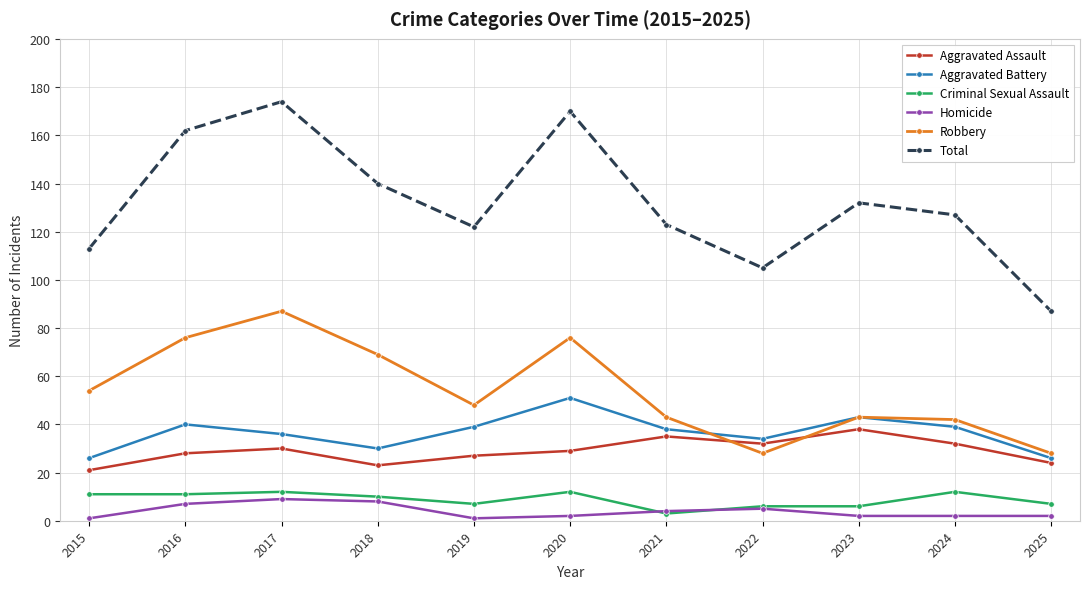

True or false: Criminal Sexual Assault has more than 1 points higher than both neighbors.

True